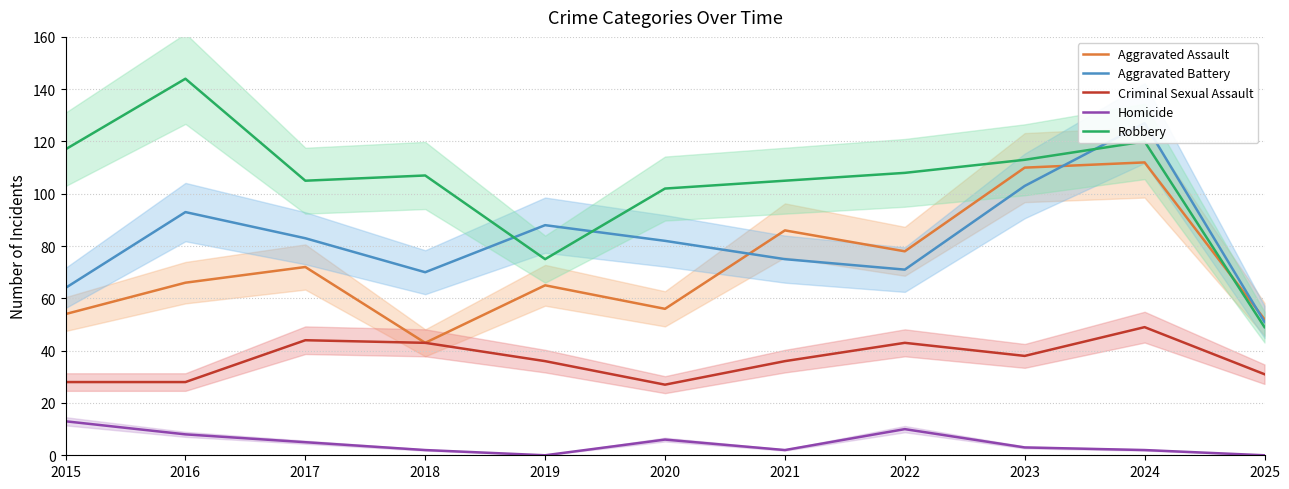

Rank the categories by Homicide value from highest to lowest.

2015, 2022, 2016, 2020, 2017, 2023, 2018, 2021, 2024, 2019, 2025